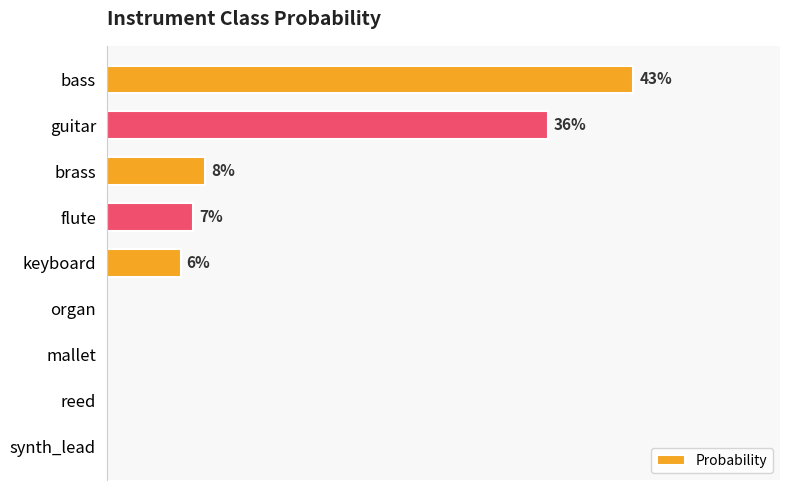

What is the greatest value displayed?

0.4